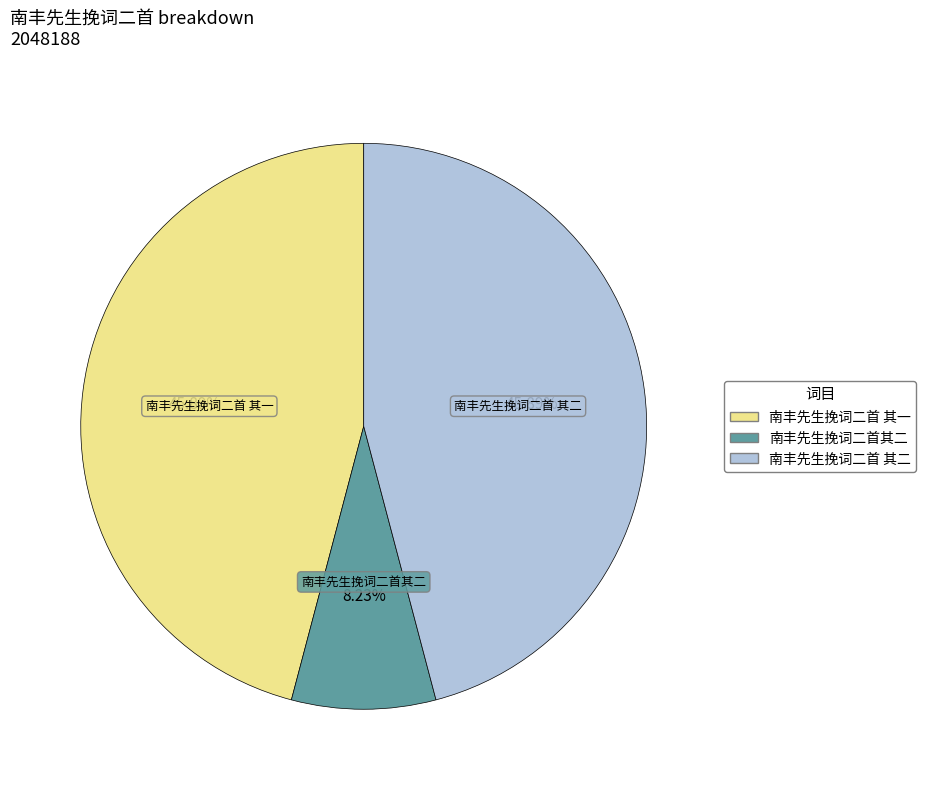

Which category has the smallest portion of the pie?

南丰先生挽词二首其二